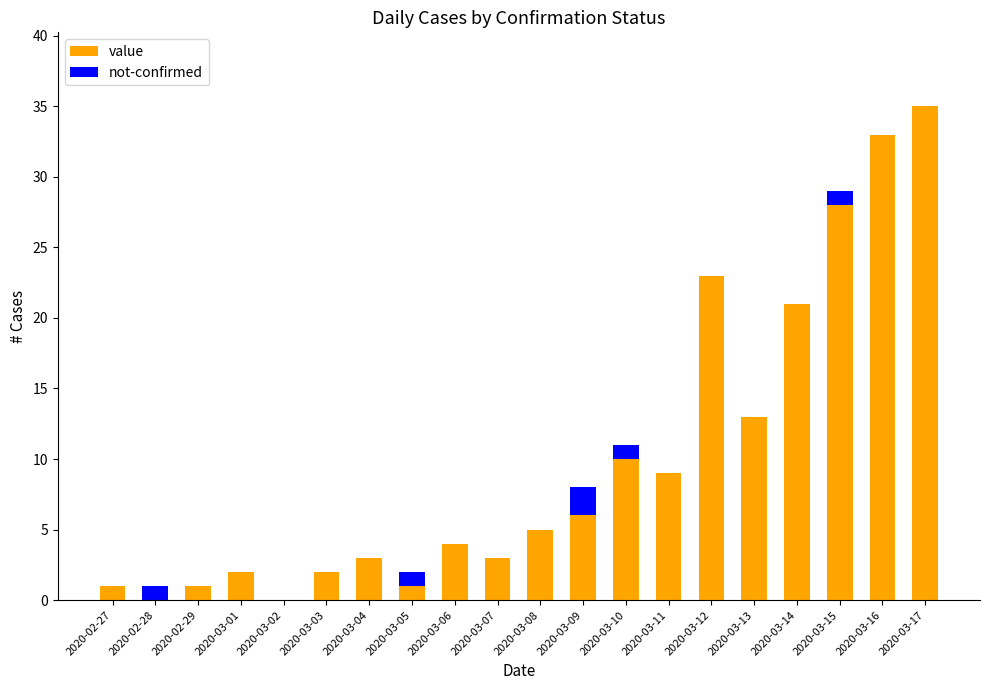

Which category has the highest value in the value series?

2020-03-17